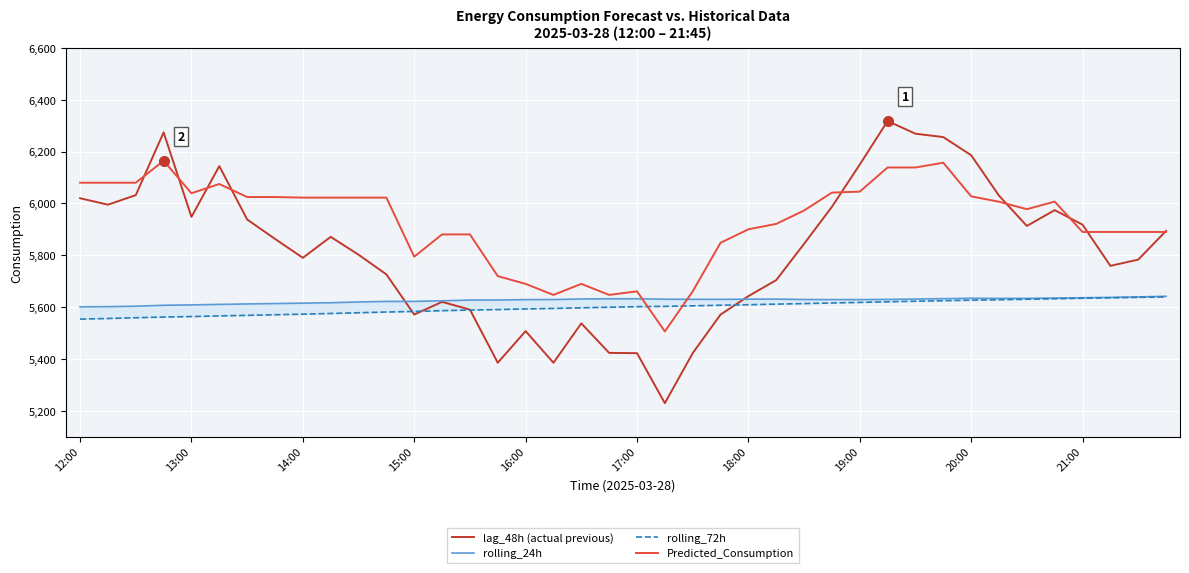

How many intersections are there between lag_48h (actual previous) and Predicted_Consumption?

9